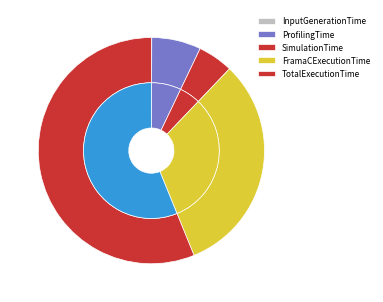

What is the change in value from ProfilingTime to SimulationTime?

-3.1